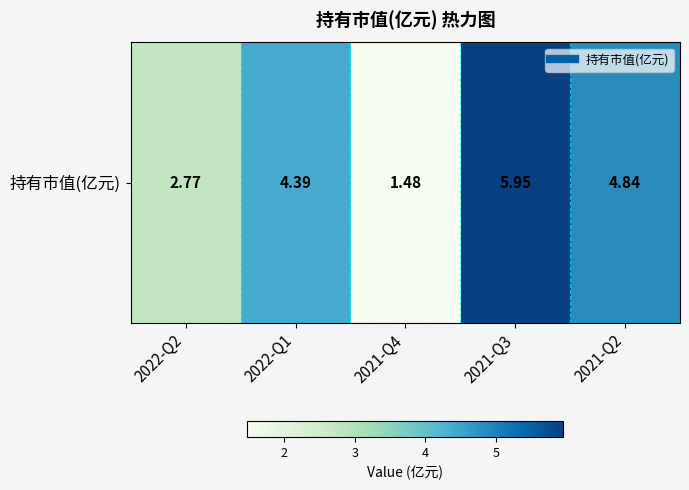

Is it true that the value at 2022-Q2 is 0.6?

False